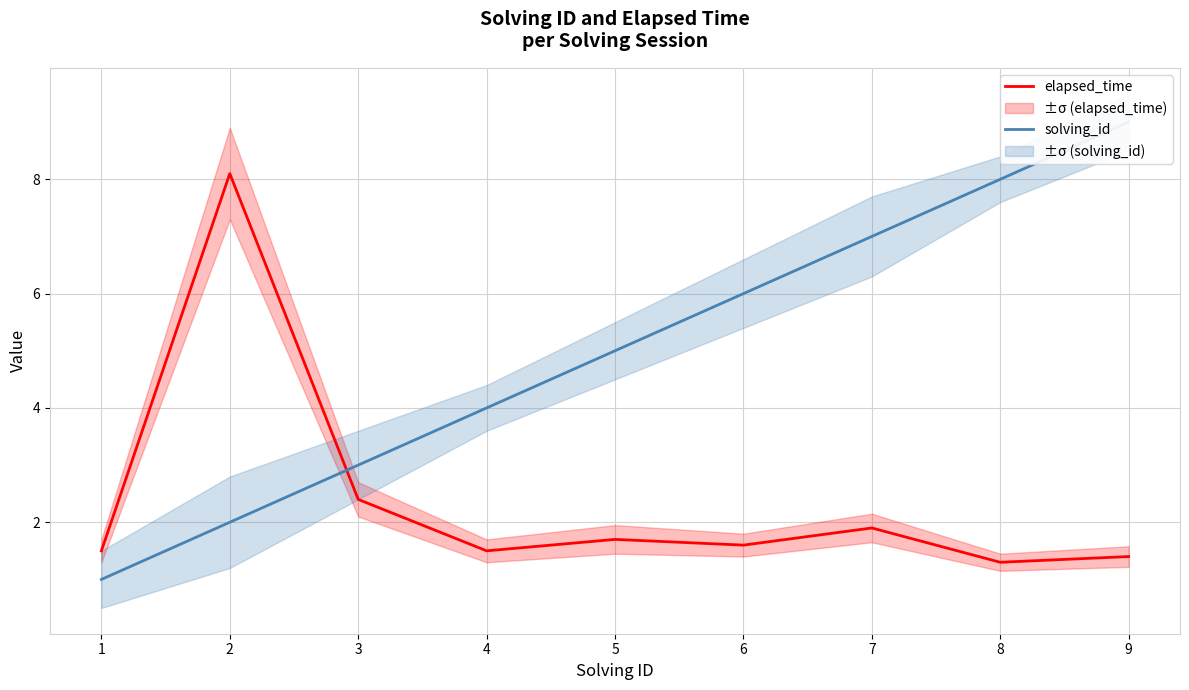

Reading left to right, what are all the values shown in this chart?

elapsed_time: 1=1.5	2=8.1	3=2.4	4=1.5	5=1.7	6=1.6	7=1.9	8=1.3	9=1.4
solving_id: 1=1.0	2=2.0	3=3.0	4=4.0	5=5.0	6=6.0	7=7.0	8=8.0	9=9.0